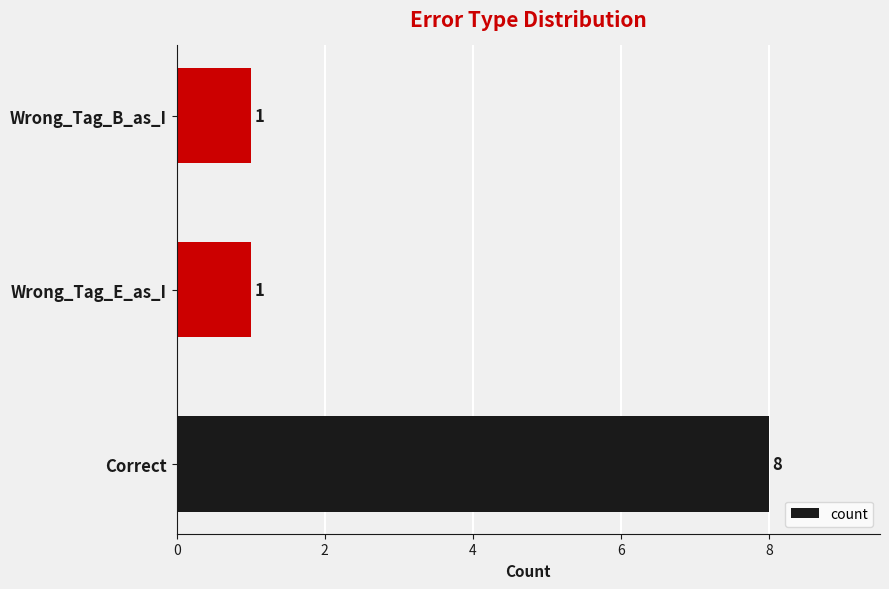

How many values are between 1 and 8?

3